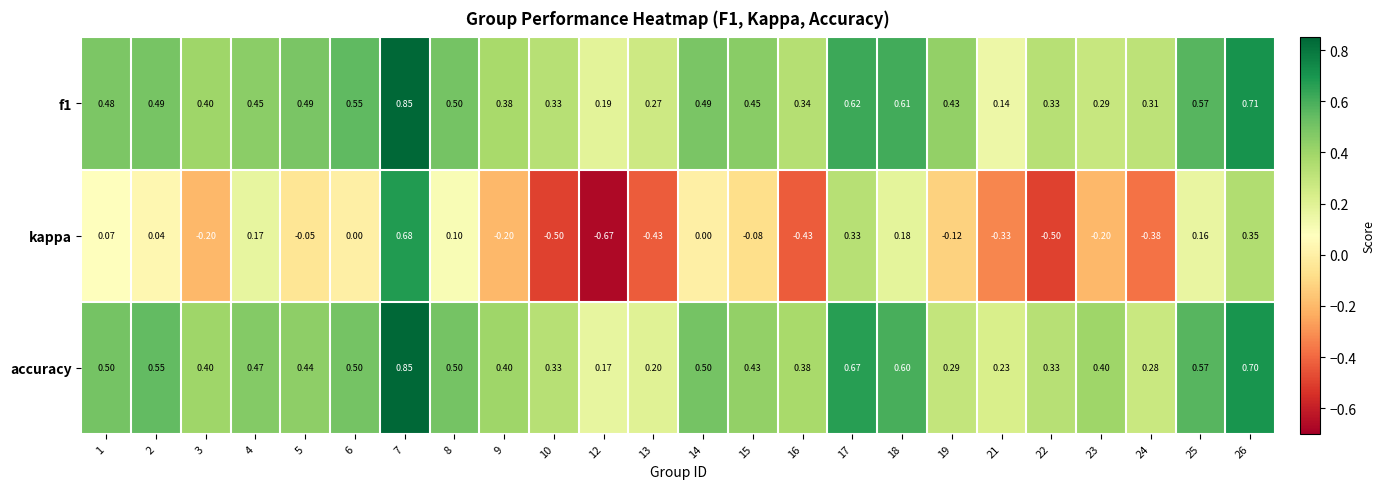

Which series has the widest spread of values?

kappa